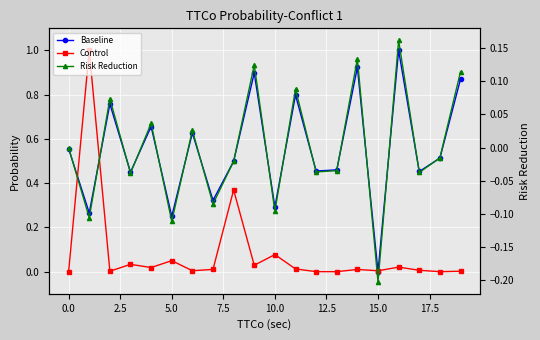

What is the value of the Risk Reduction point at the 8th from the left?

-0.1